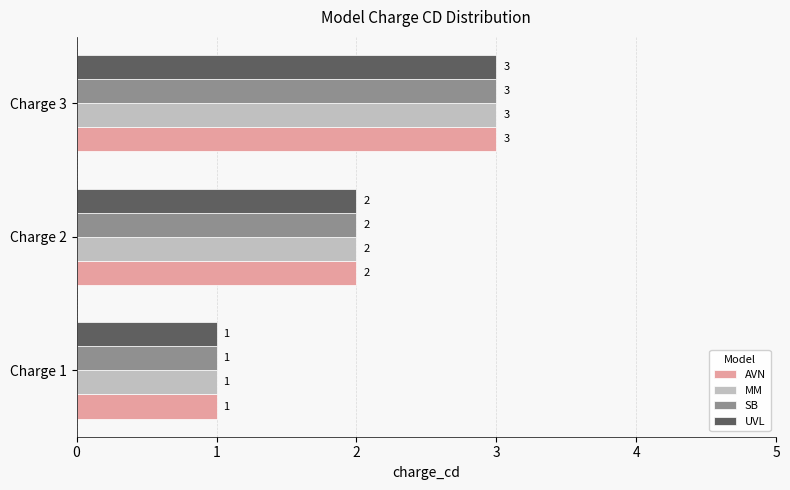

At which label does MM reach its minimum?

Charge 1